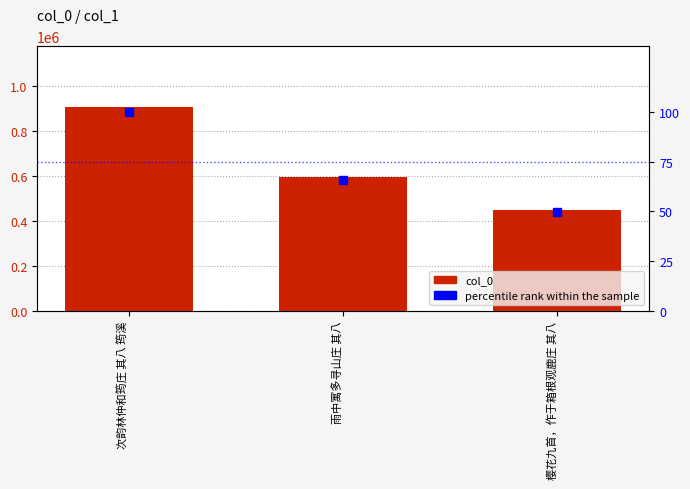

What is the total value across all series at 次韵林仲和筠庄 其八 筠溪?

905904.0